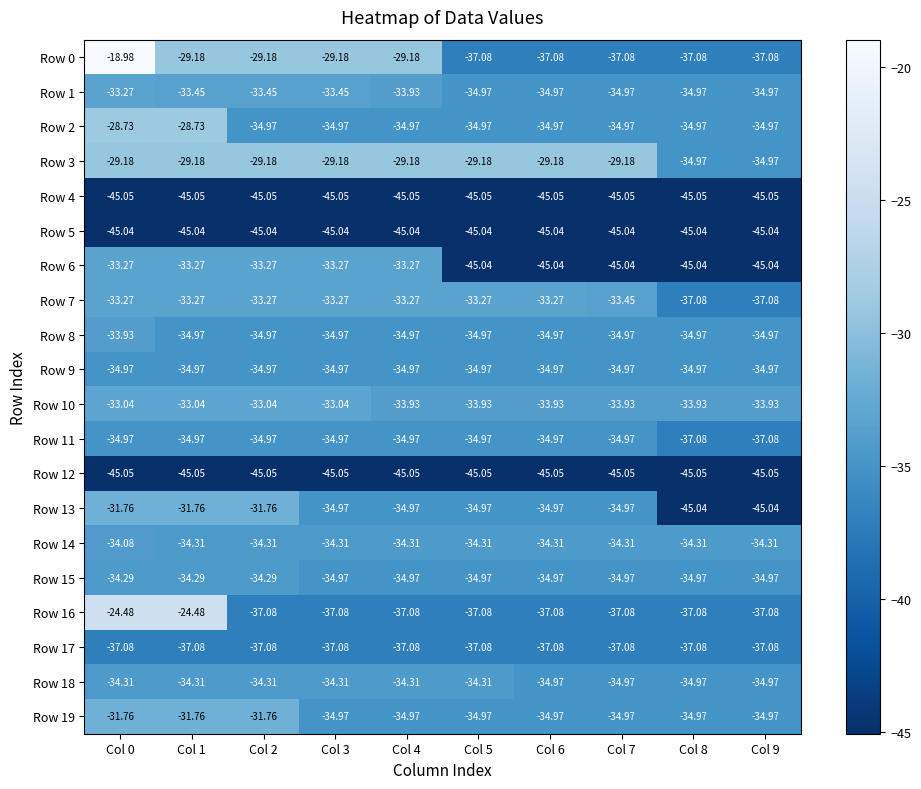

Which series has the widest spread of values?

Row 0